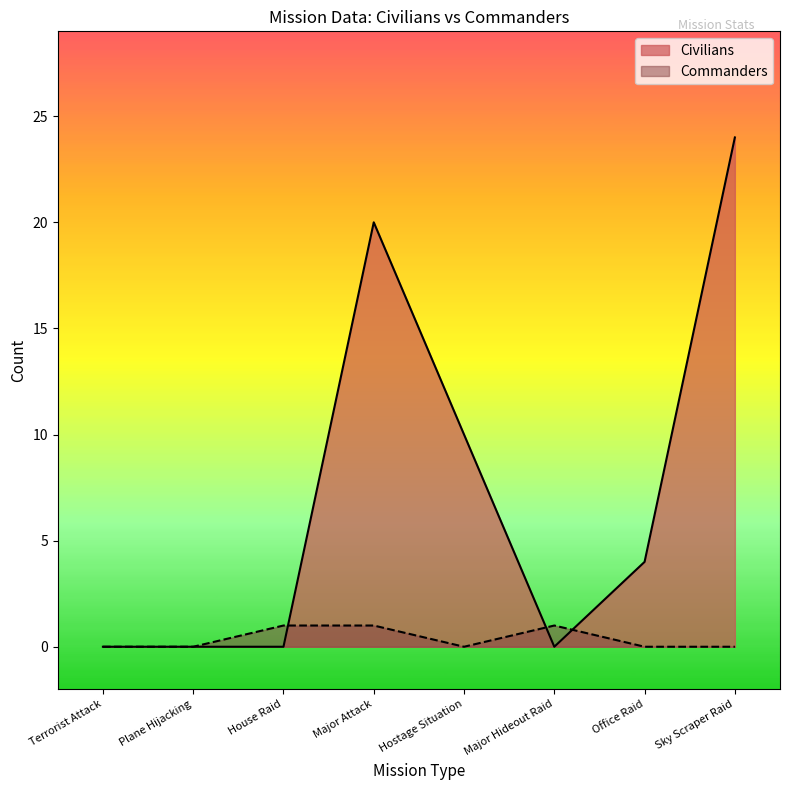

Rank the series at Major Attack from highest to lowest value.

Civilians, Commanders